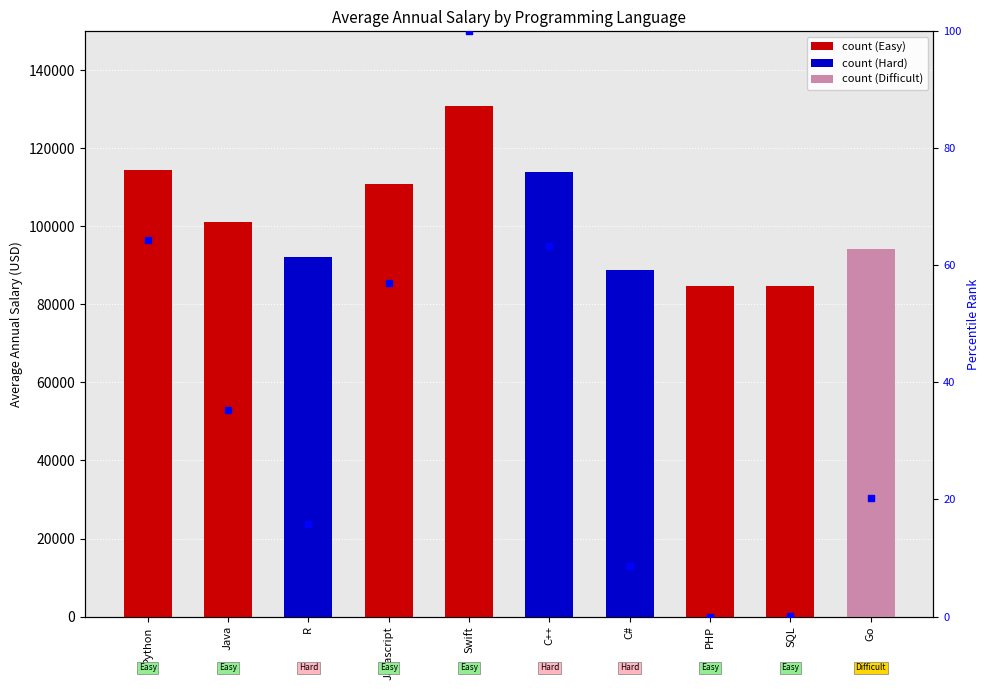

Between C++ and SQL, which is larger?

C++